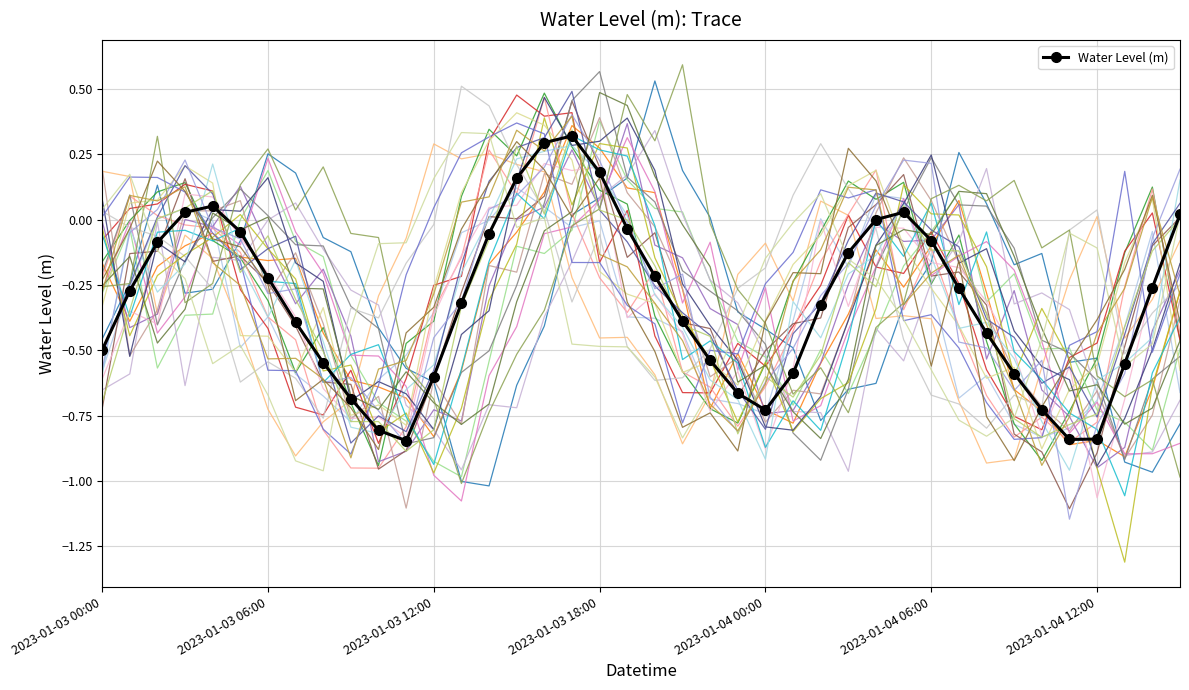

Reading right to left, extract all data points from this chart.

2023-01-04 15:00=0.0	2023-01-04 14:00=-0.3	2023-01-04 13:00=-0.6	2023-01-04 12:00=-0.8	2023-01-04 11:00=-0.8	2023-01-04 10:00=-0.7	2023-01-04 09:00=-0.6	2023-01-04 08:00=-0.4	2023-01-04 07:00=-0.3	2023-01-04 06:00=-0.1	2023-01-04 05:00=0.0	2023-01-04 04:00=-0.0	2023-01-04 03:00=-0.1	2023-01-04 02:00=-0.3	2023-01-04 01:00=-0.6	2023-01-04 00:00=-0.7	2023-01-03 23:00=-0.7	2023-01-03 22:00=-0.5	2023-01-03 21:00=-0.4	2023-01-03 20:00=-0.2	2023-01-03 19:00=-0.0	2023-01-03 18:00=0.2	2023-01-03 17:00=0.3	2023-01-03 16:00=0.3	2023-01-03 15:00=0.2	2023-01-03 14:00=-0.1	2023-01-03 13:00=-0.3	2023-01-03 12:00=-0.6	2023-01-03 11:00=-0.8	2023-01-03 10:00=-0.8	2023-01-03 09:00=-0.7	2023-01-03 08:00=-0.5	2023-01-03 07:00=-0.4	2023-01-03 06:00=-0.2	2023-01-03 05:00=-0.0	2023-01-03 04:00=0.1	2023-01-03 03:00=0.0	2023-01-03 02:00=-0.1	2023-01-03 01:00=-0.3	2023-01-03 00:00=-0.5